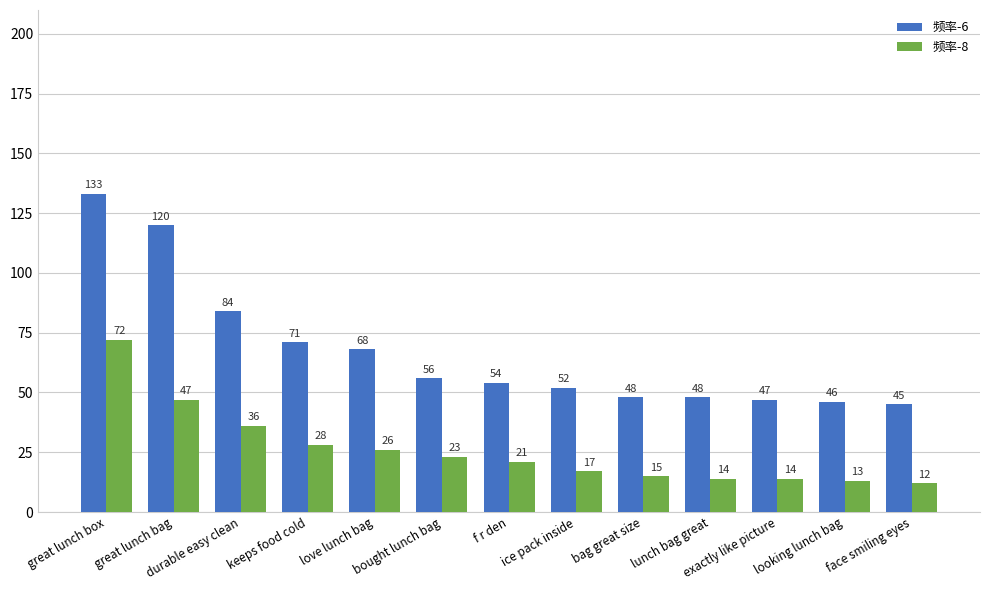

Reading left to right, extract all data points from this chart.

频率-6: 133	120	84	71	68	56	54	52	48	48	47	46	45
频率-8: 72	47	36	28	26	23	21	17	15	14	14	13	12